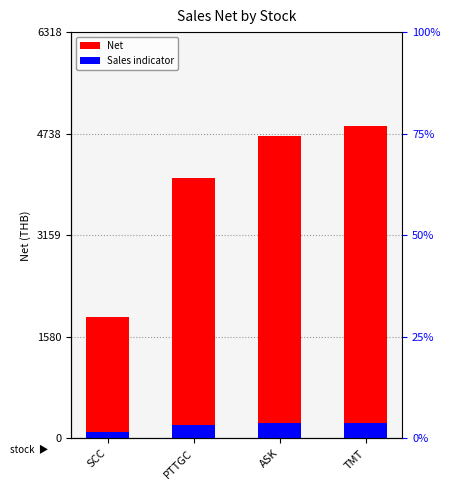

At how many categories does at least one series exceed 1863?

4